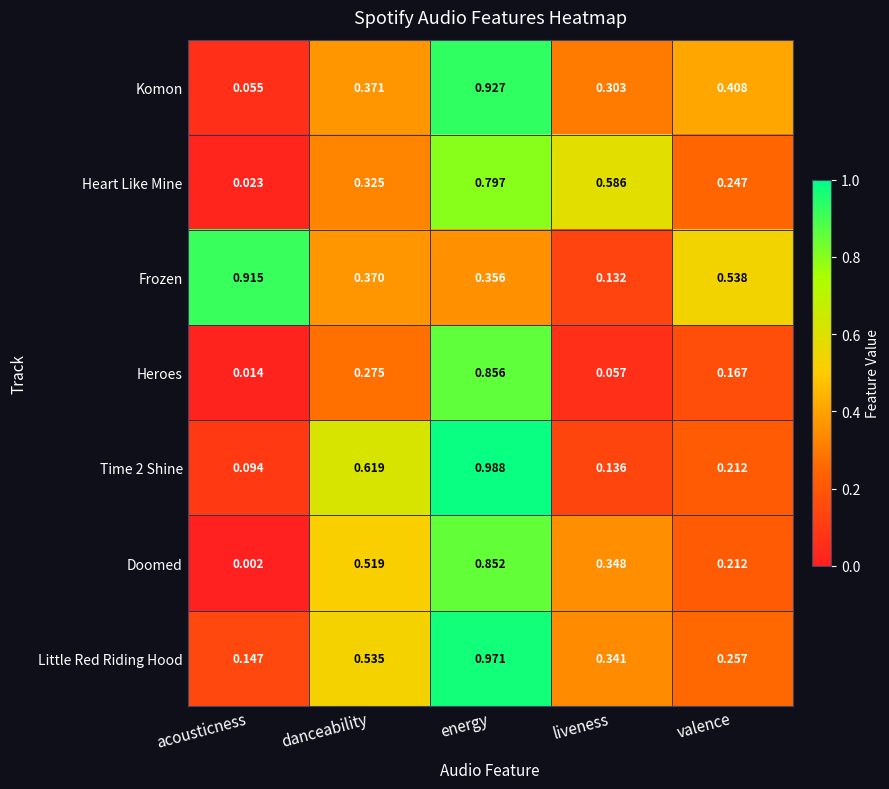

At which label is Frozen closest to 0?

liveness